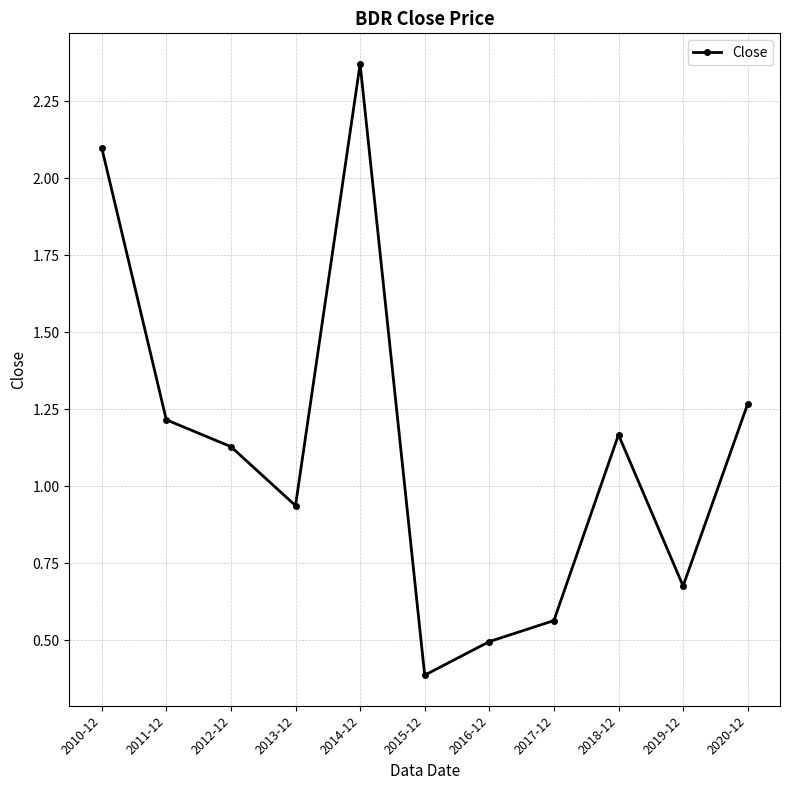

What is the sum of the values at 2020-12 and 2016-12?

1.8